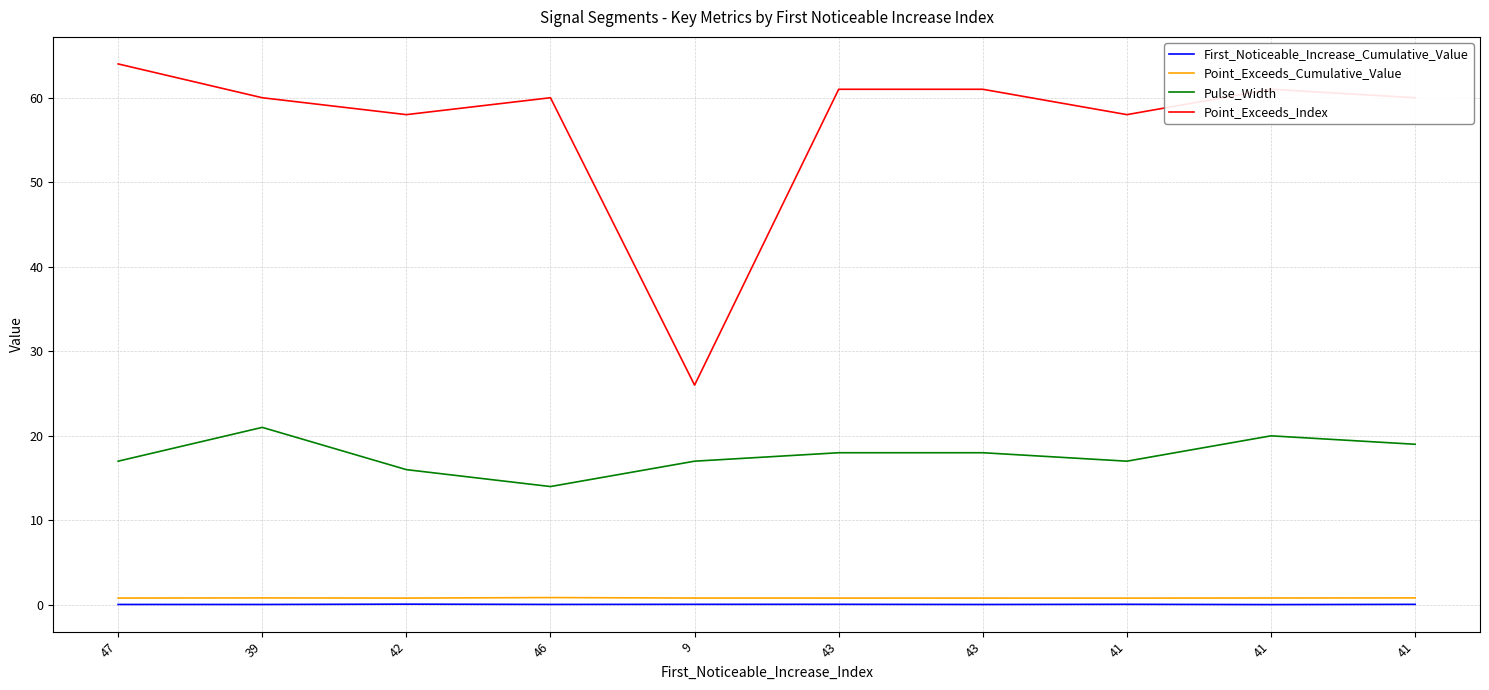

Which series changed the most between 39 and 41?

Pulse_Width